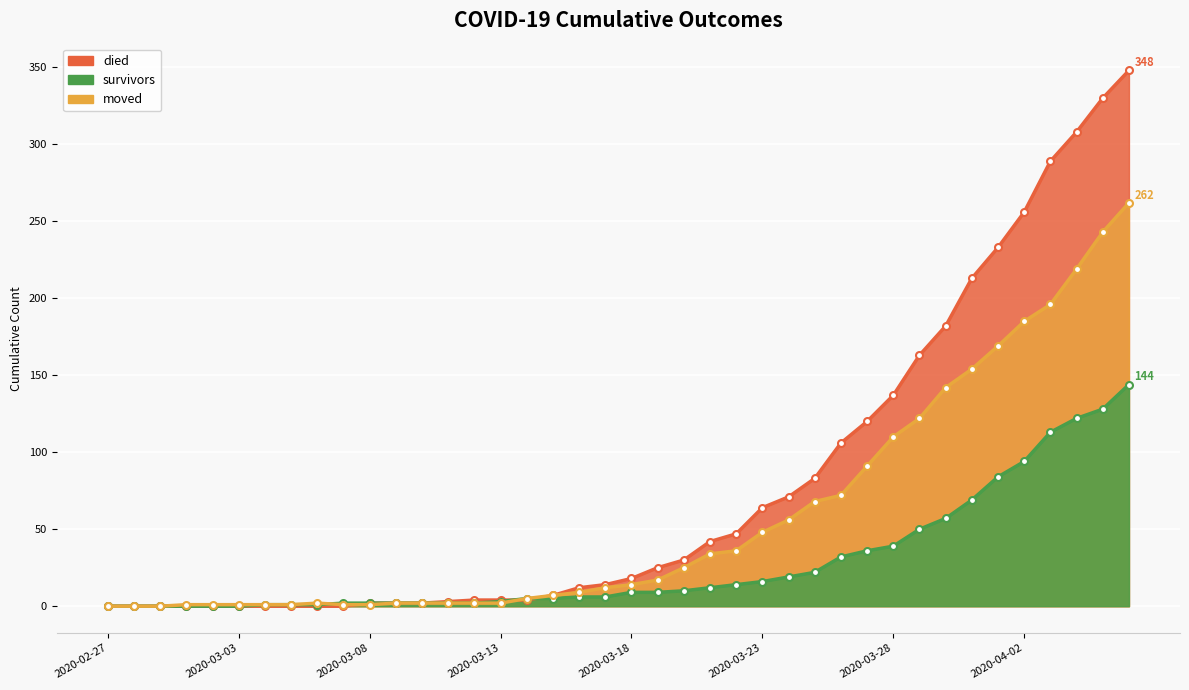

What is the difference between the died values at 2020-03-04 and 2020-03-15?

7